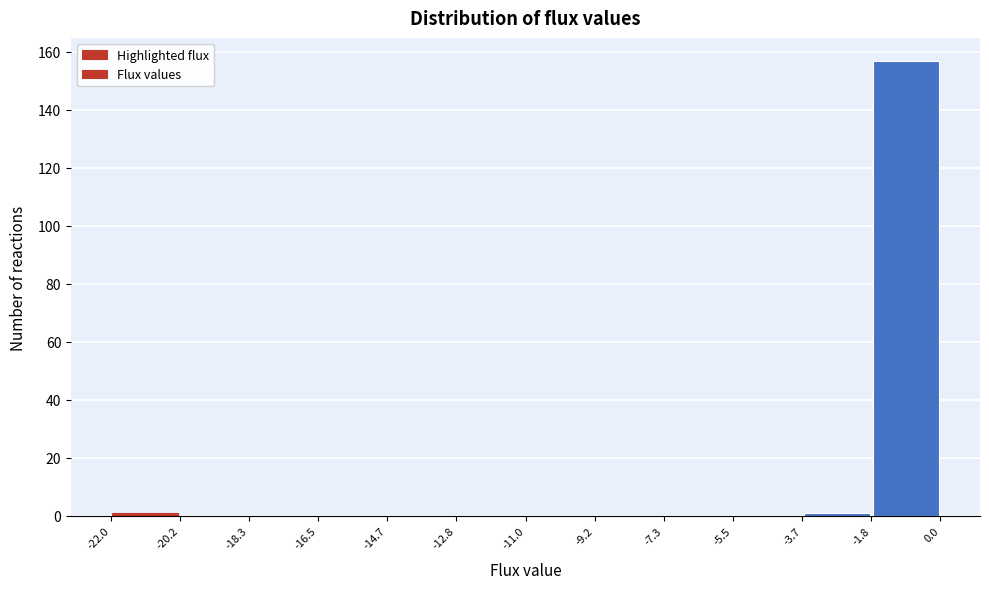

Reading left to right, transcribe this chart: for each bar, give the range it covers on the x-axis and its height. The values are not printed on the chart, so give them approximately, as read against the axis.

-22.0 to -20.2: under 2
-20.2 to -18.3: 0
-18.3 to -16.5: 0
-16.5 to -14.7: 0
-14.7 to -12.8: 0
-12.8 to -11.0: 0
-11.0 to -9.2: 0
-9.2 to -7.3: 0
-7.3 to -5.5: 0
-5.5 to -3.7: 0
-3.7 to -1.8: under 2
-1.8 to 0.0: 158